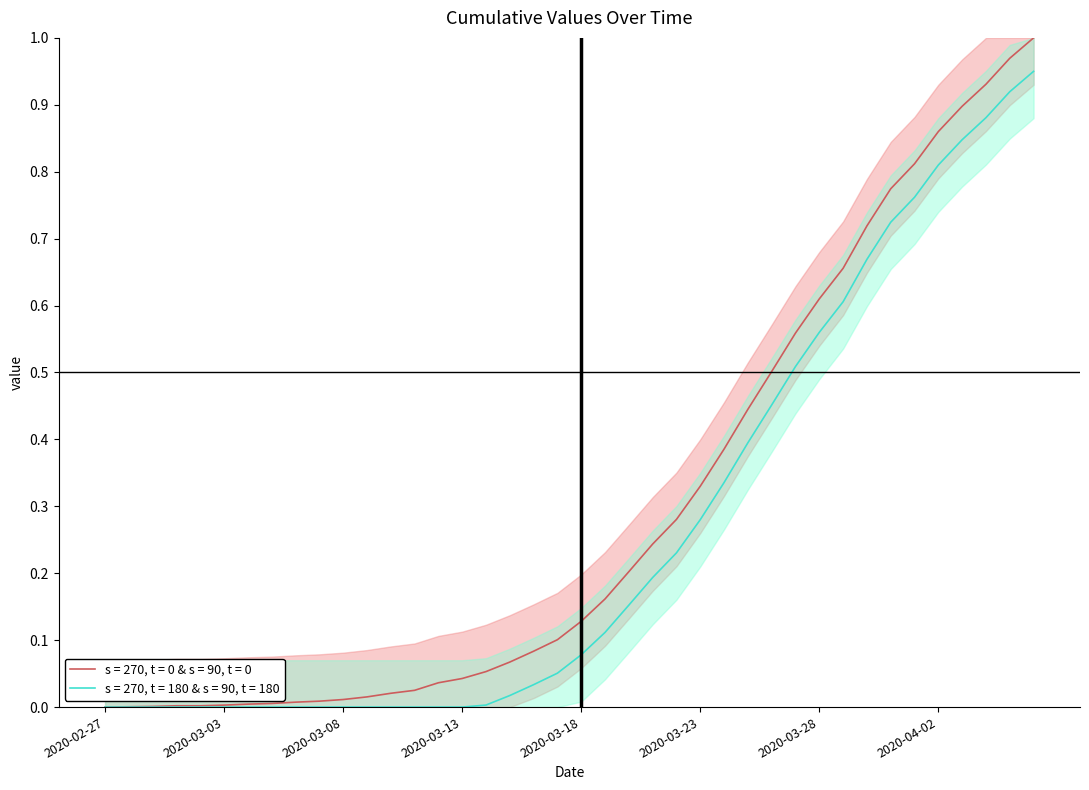

The chart shows a value of 0.3 at 2020-03-31. True or false?

False